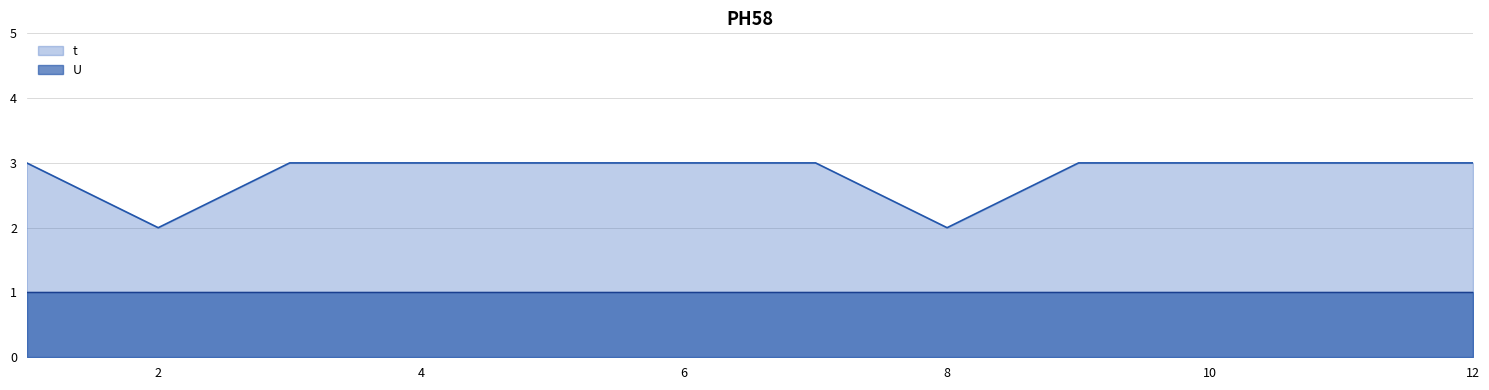

The value at 1 is 3. True or false?

True